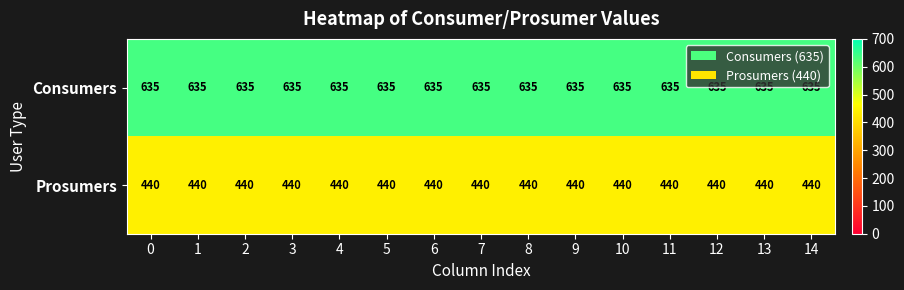

Is it true that Consumers equals 635 at 0?

True